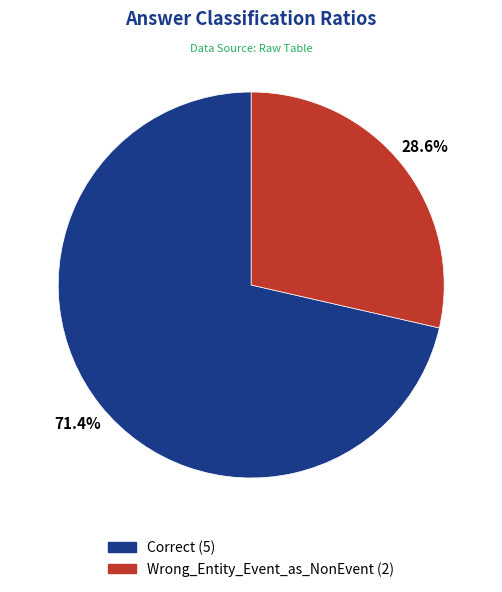

To the nearest percent, what is the average slice percentage?

50%